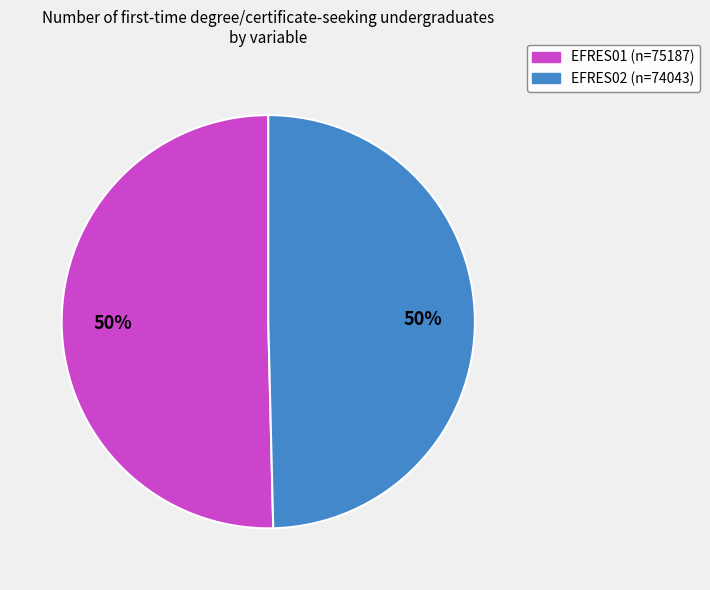

To the nearest percent, what is the average slice percentage?

50%